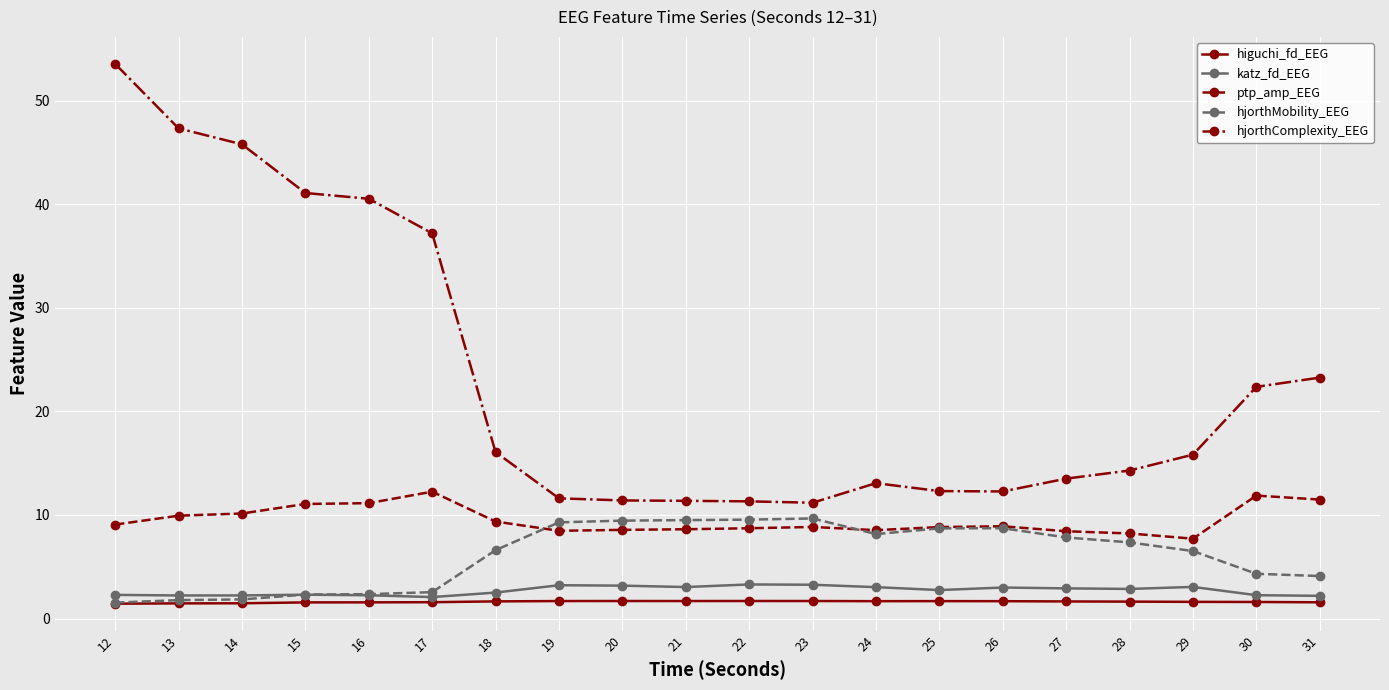

True or false: katz_fd_EEG and hjorthComplexity_EEG intersect in this chart.

False